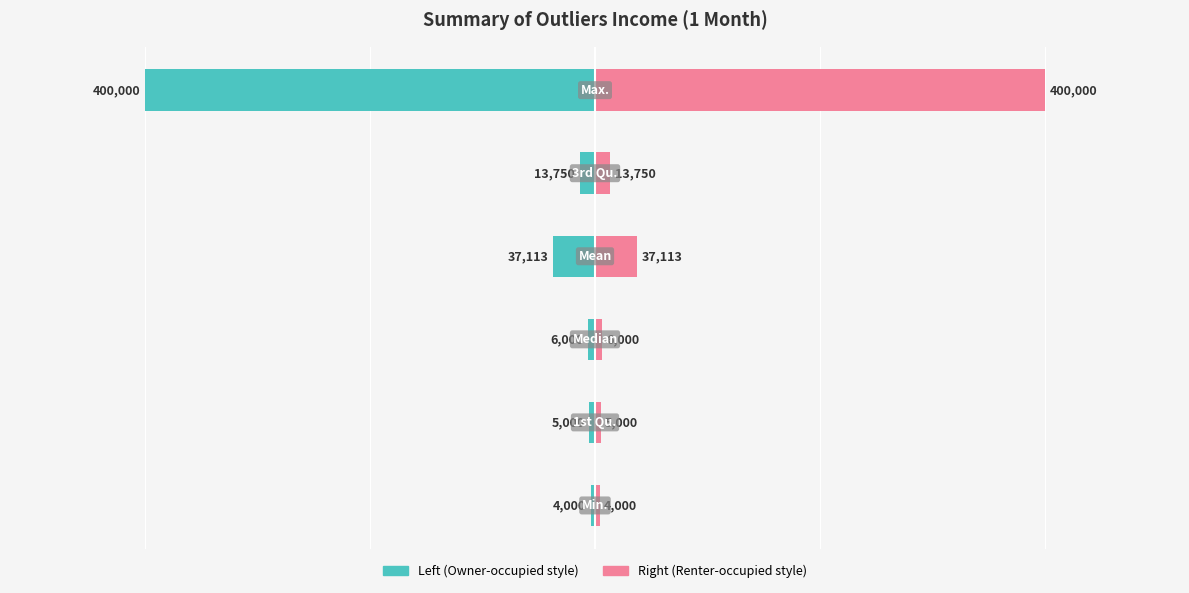

The value of Left (Min-Max) at 1 is -7318. True or false?

False